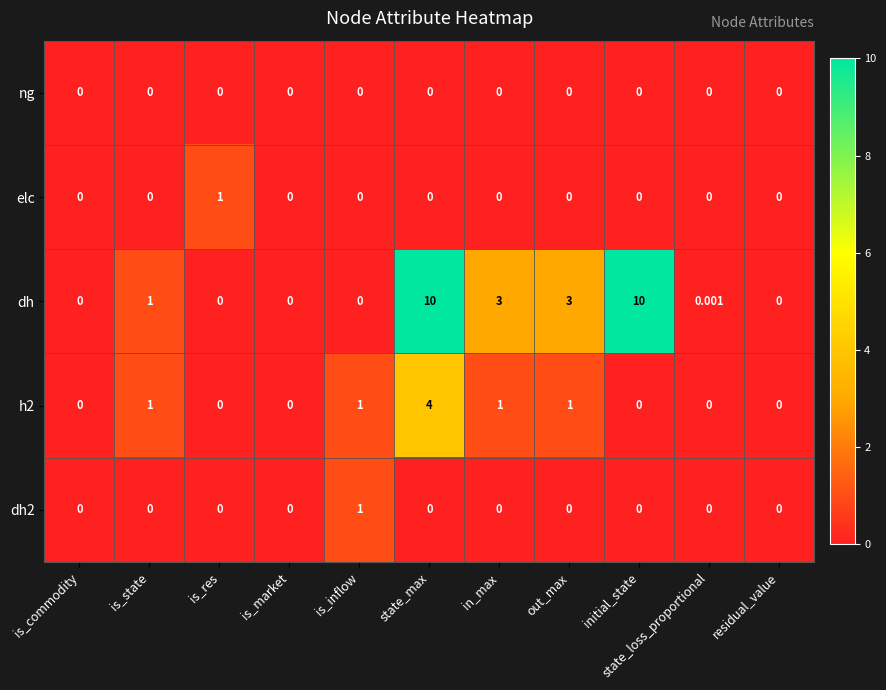

At which category is the sum across all series the highest?

state_max